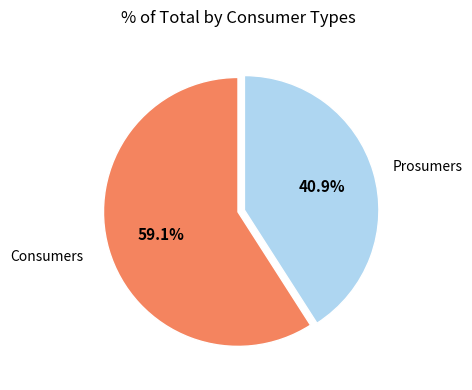

Is there any slice that represents more than half of the pie?

Yes